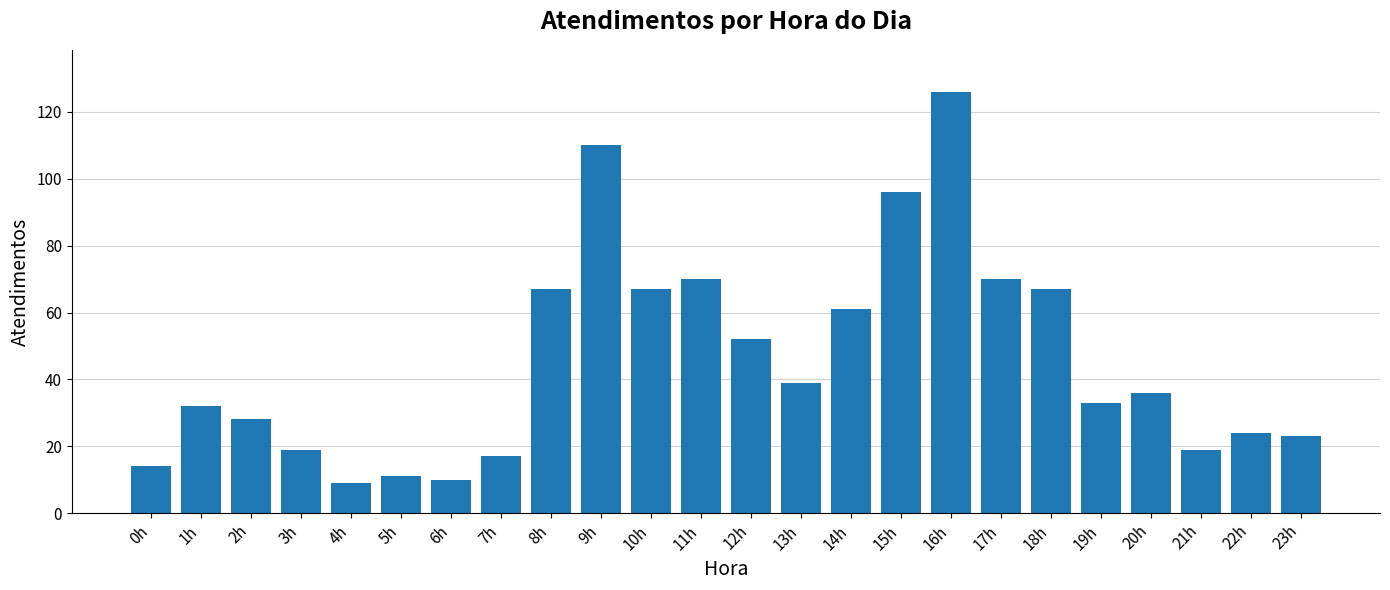

What is the difference between the values at 18h and 19h?

34